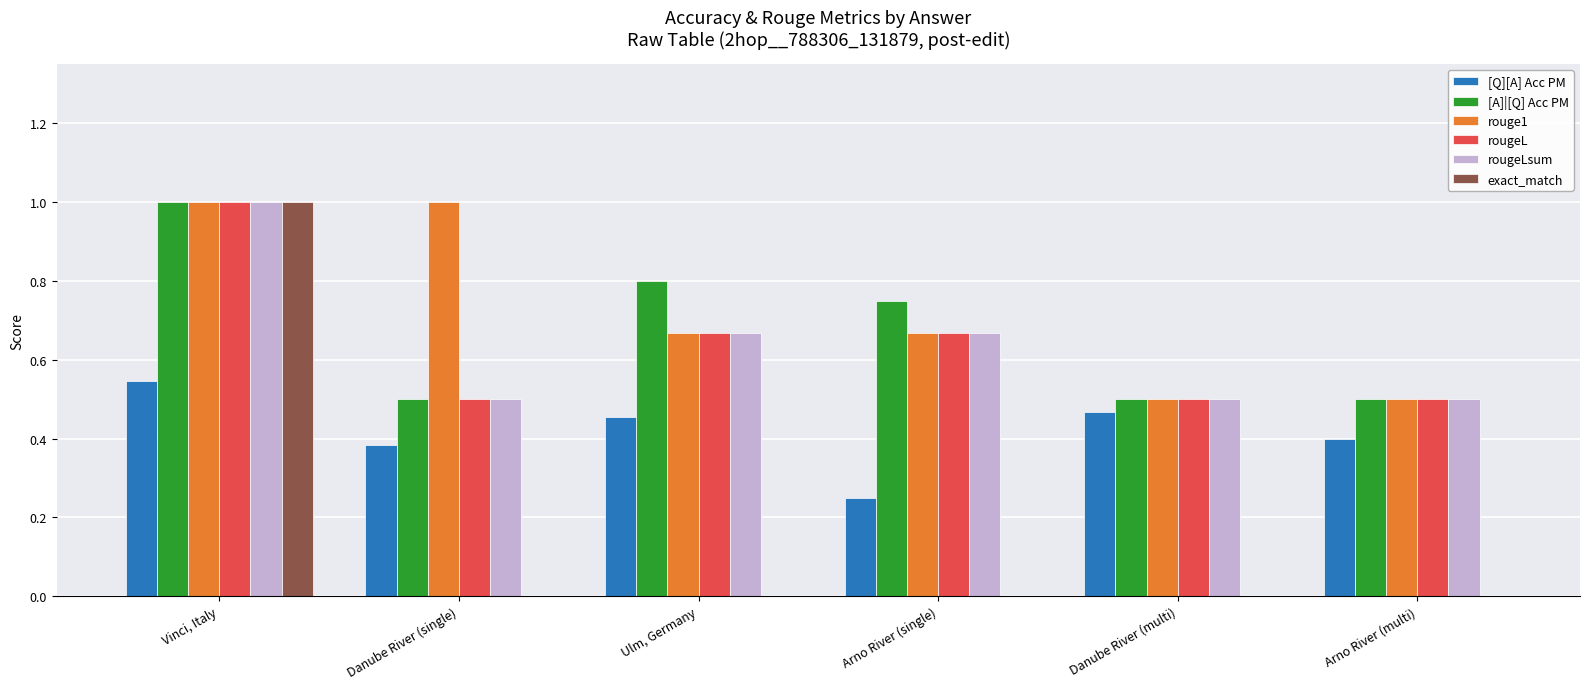

The value of [A]|[Q] Acc PM at Arno River (multi) is 0.5. True or false?

True